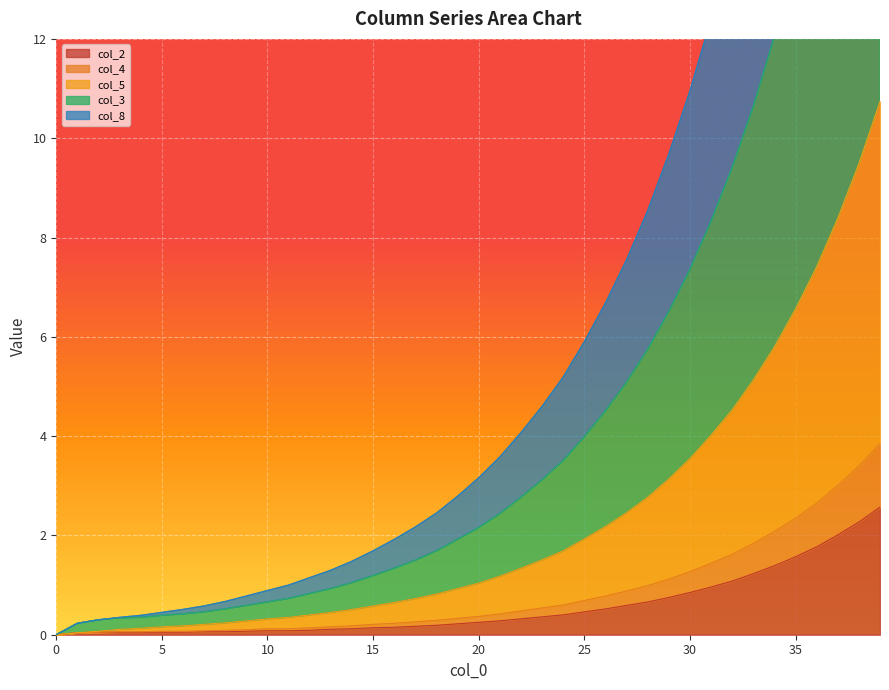

True or false: col_2 has a value of 1.6 at 35.

True